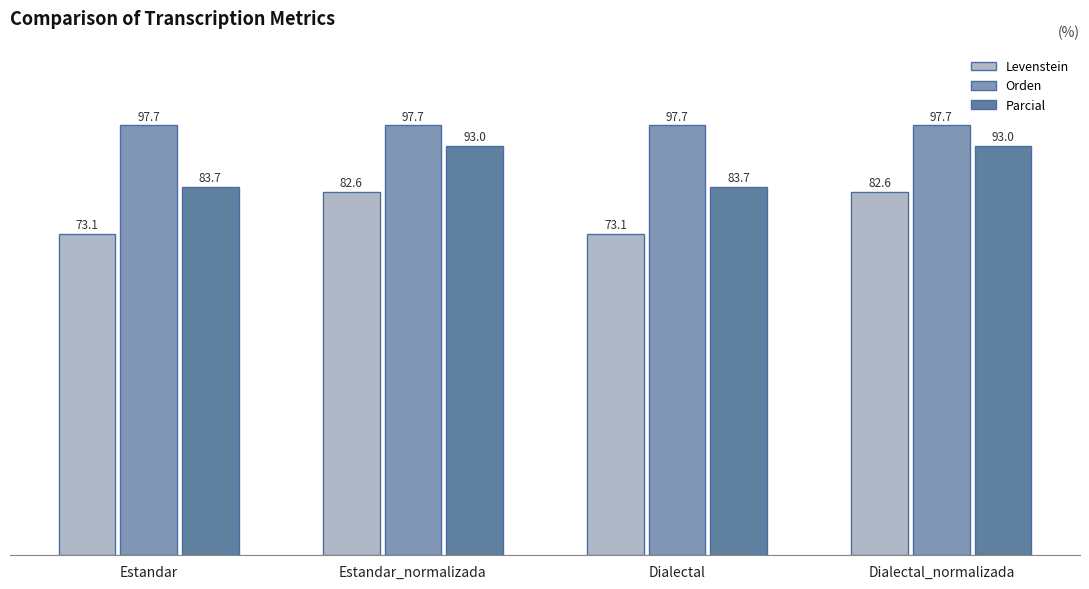

Does the chart contain any negative values?

No